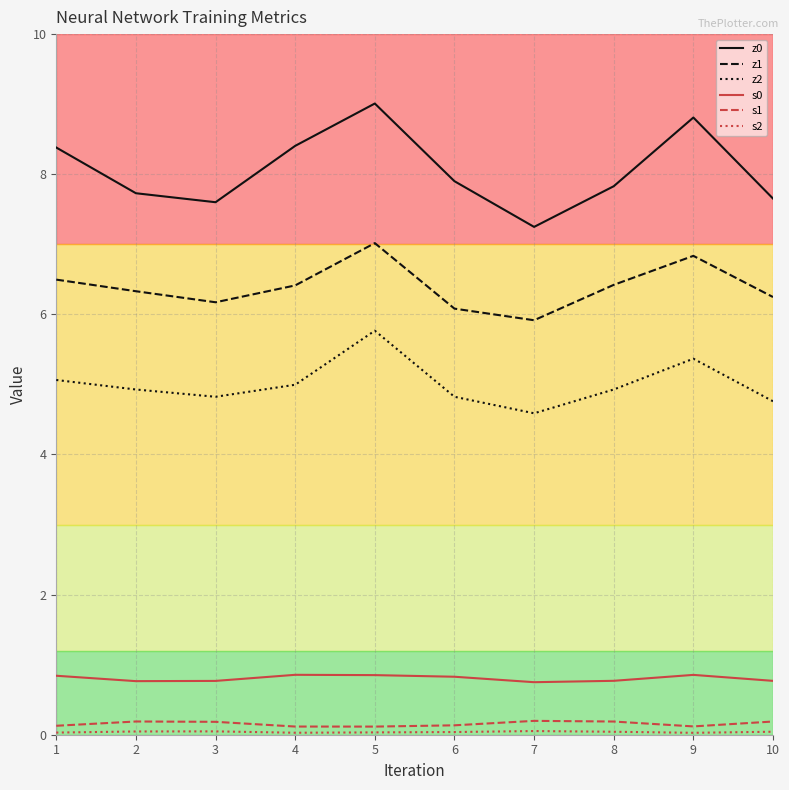

What is the difference between the second highest and second lowest values in the z2 series?

0.6